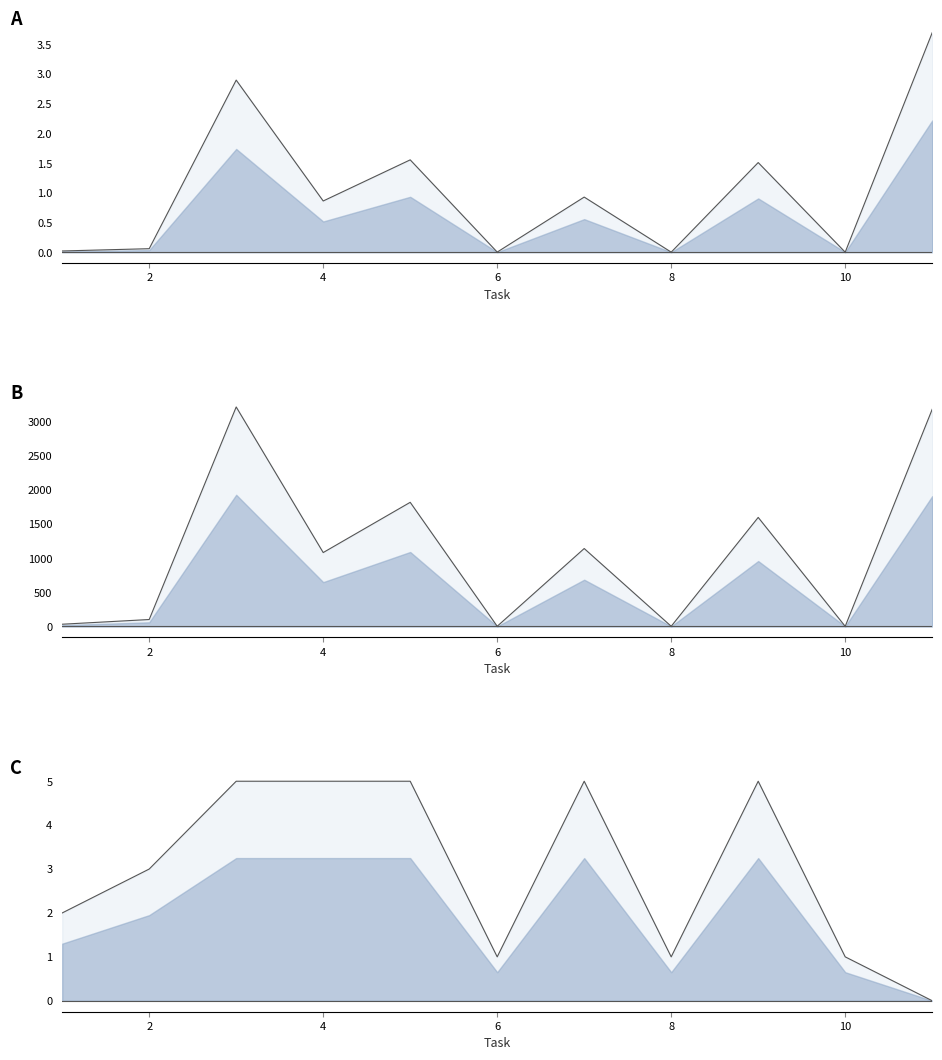

At how many categories does at least one series exceed 709?

6